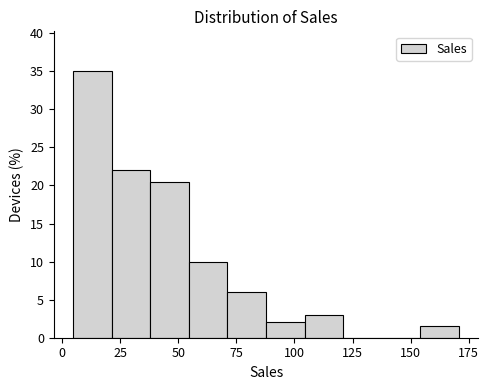

Read against the x-axis, roughly where is the centre of the tallest bar?

15